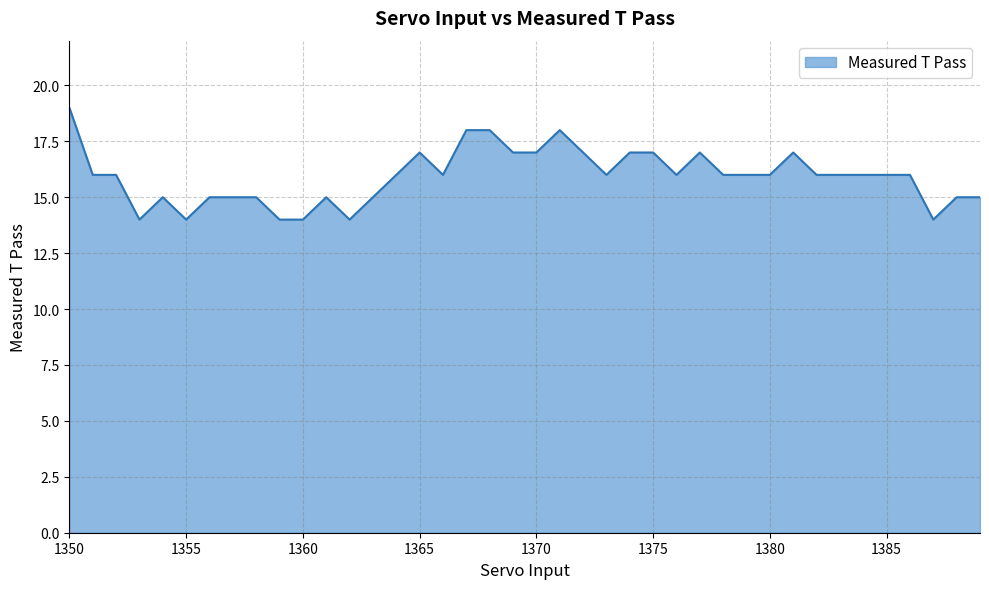

What is the greatest value displayed?

19